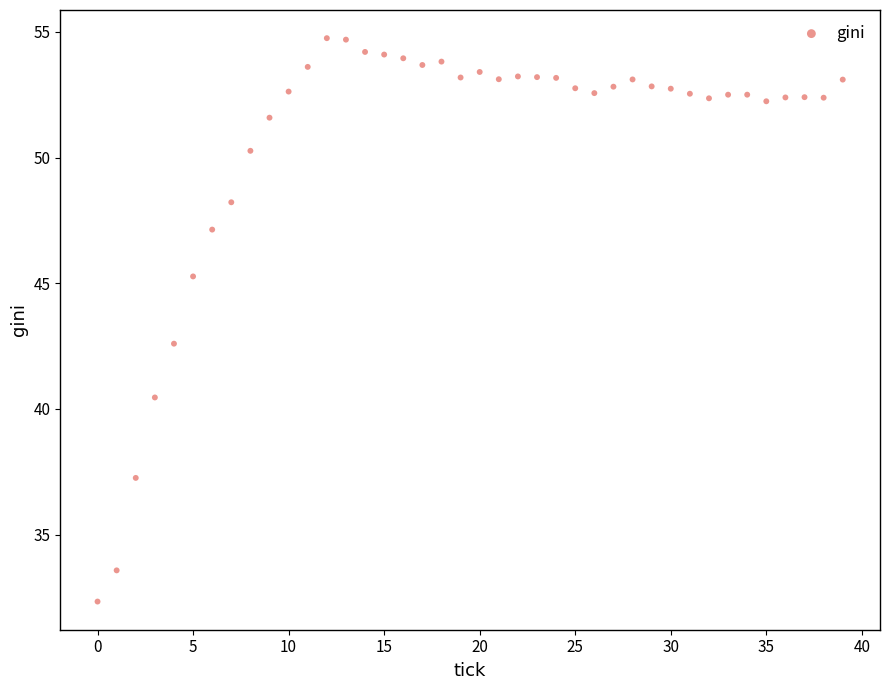

What Y value in the scatter plot is closest to 43?

42.6